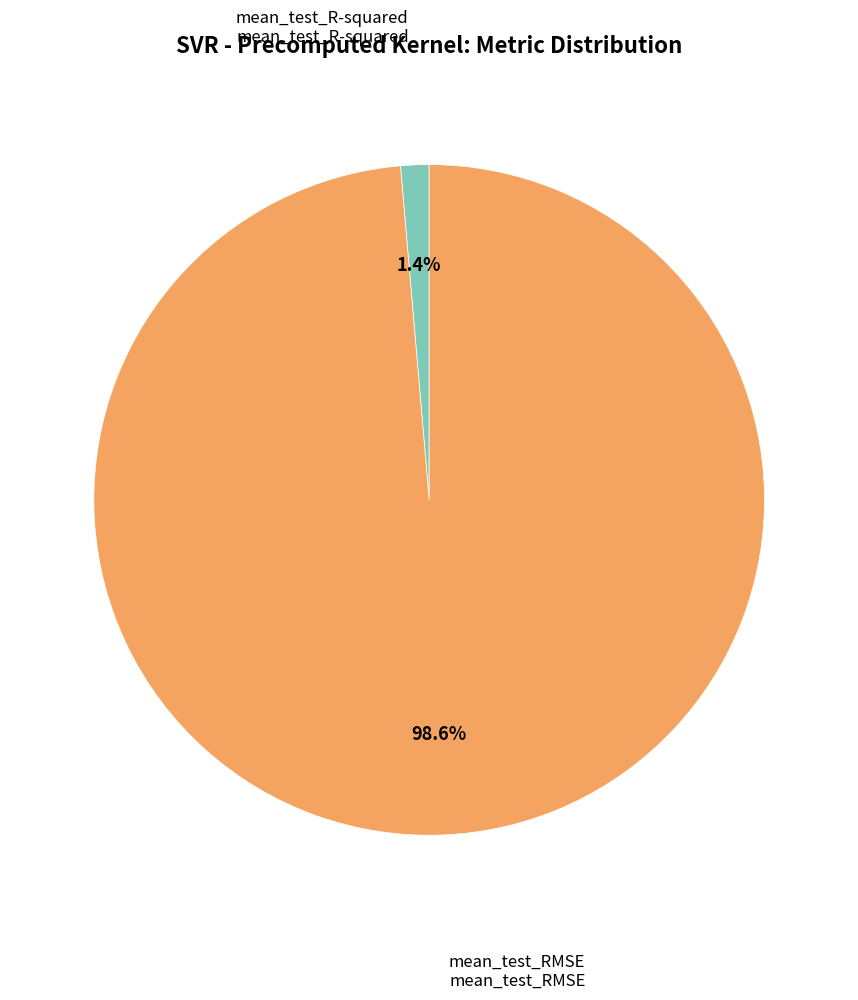

What is the smallest slice in the pie chart?

mean_test_R-squared